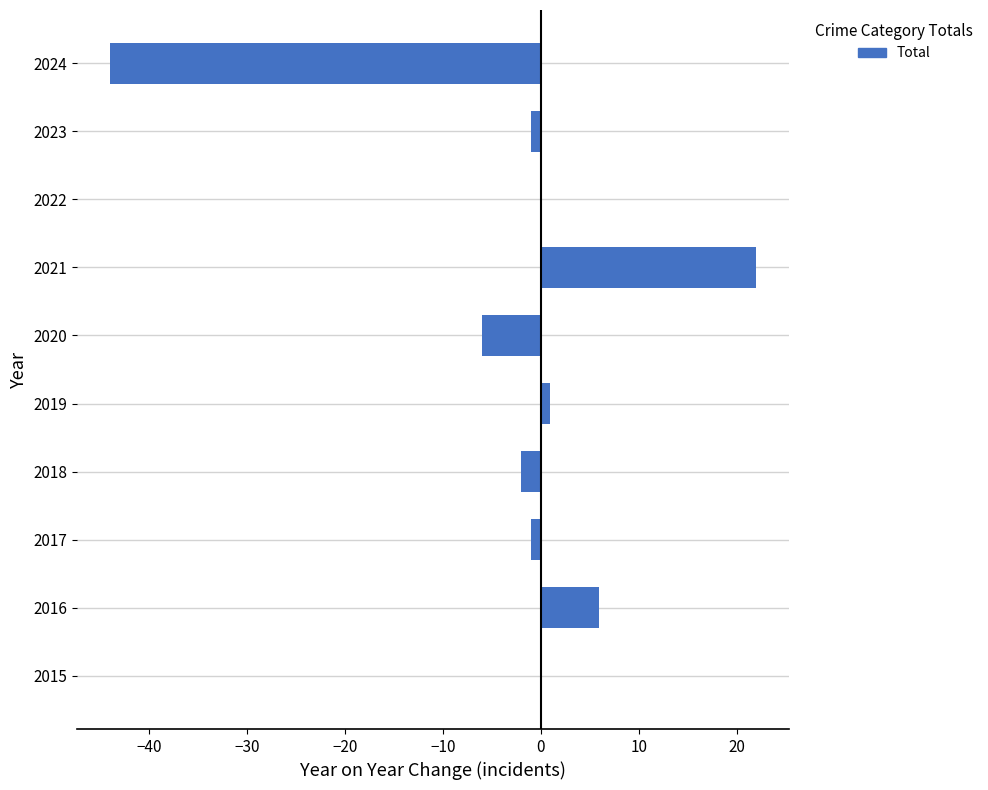

What is the greatest value displayed?

22